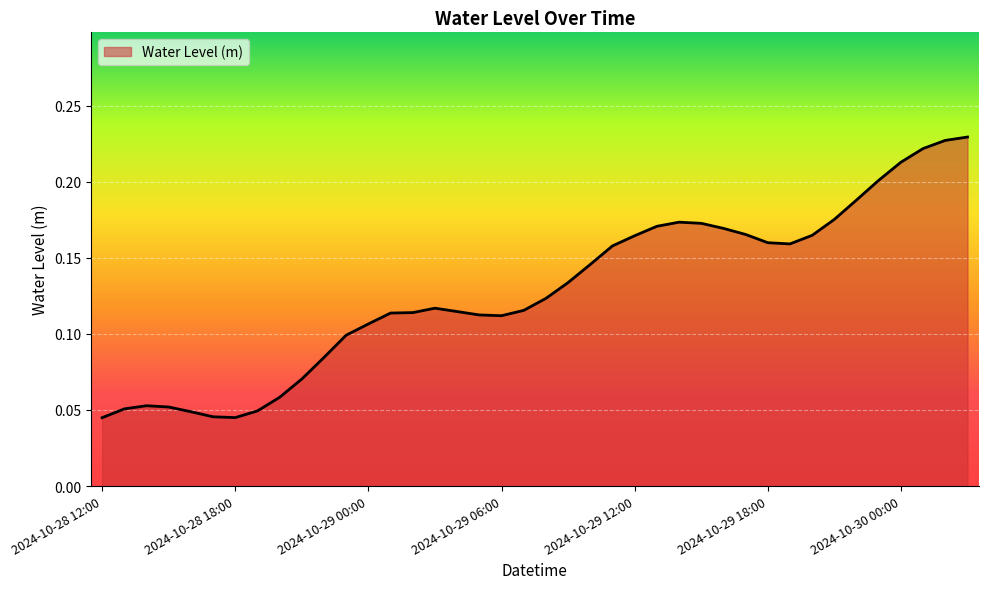

Which label corresponds to the smallest value in the chart?

2024-10-28 12:00